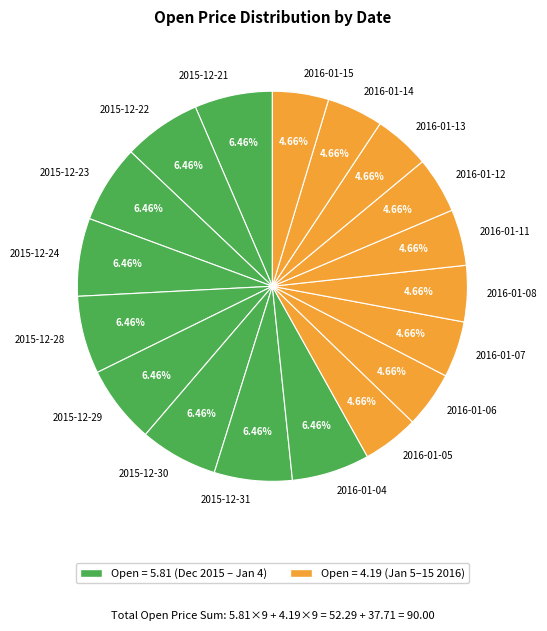

True or false: 2016-01-04 accounts for 14% of the total.

False